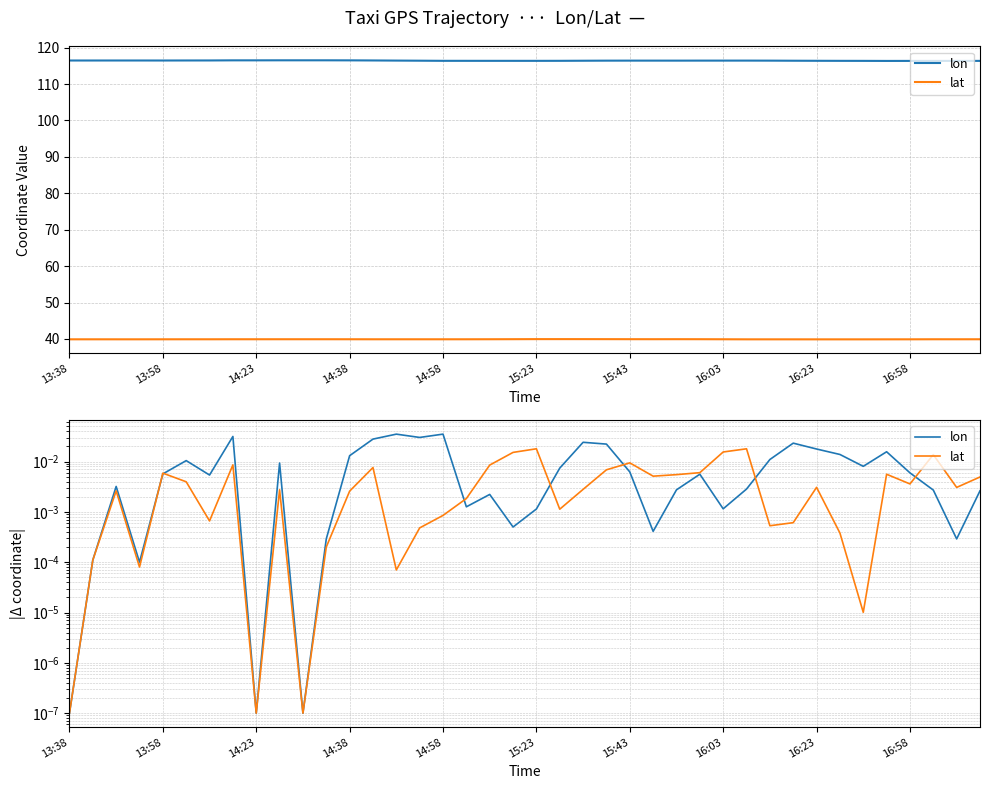

Which category has the highest value in the lon series?

14:58